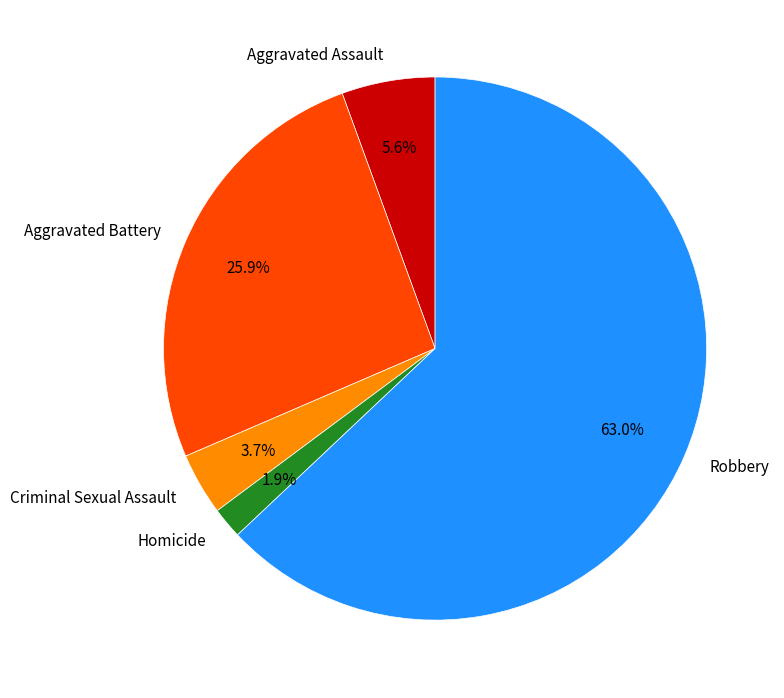

To the nearest percent, what is the combined percentage of Aggravated Assault and Aggravated Battery?

31%